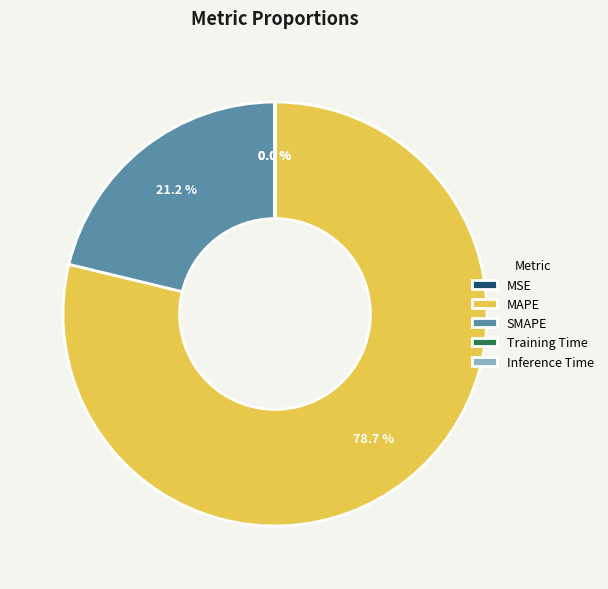

What percentage do MAPE and SMAPE together represent?

100.0%